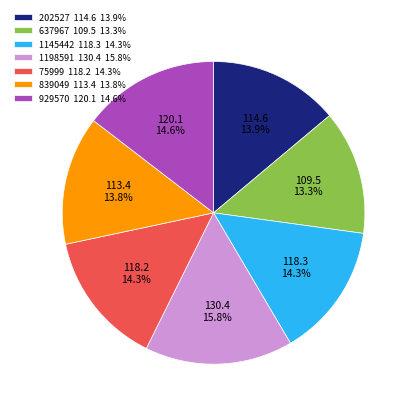

Is 75999 the majority of the pie?

No